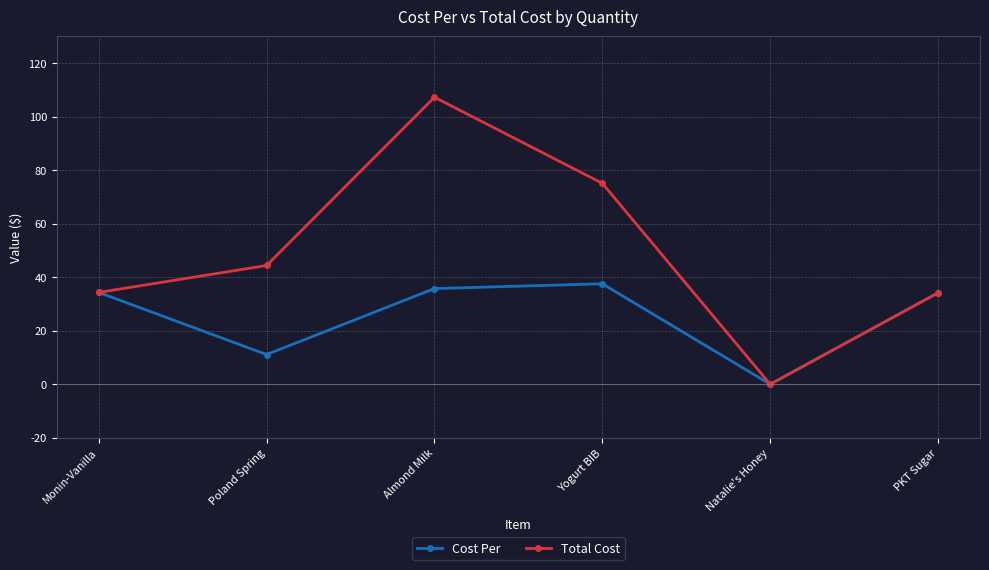

What is the maximum value shown in the chart?

107.2